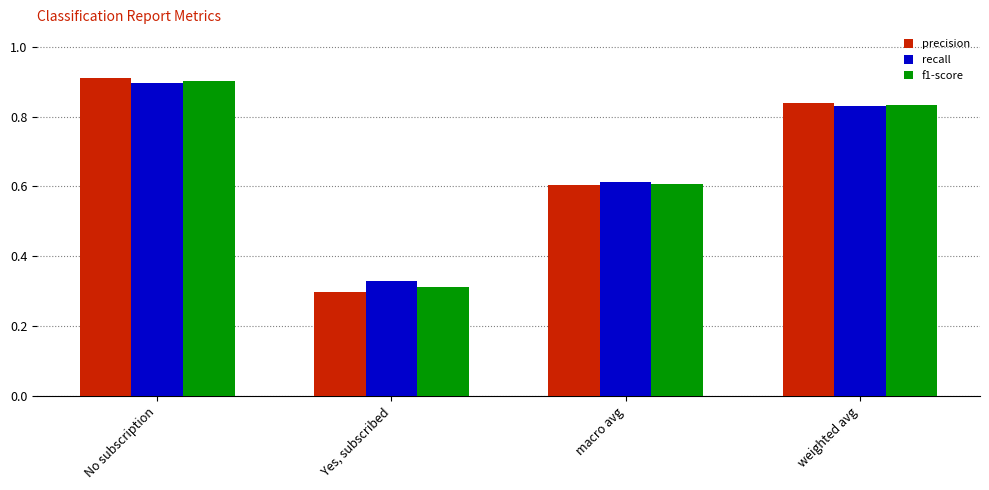

True or false: f1-score has a value of 0.9 at No subscription.

True